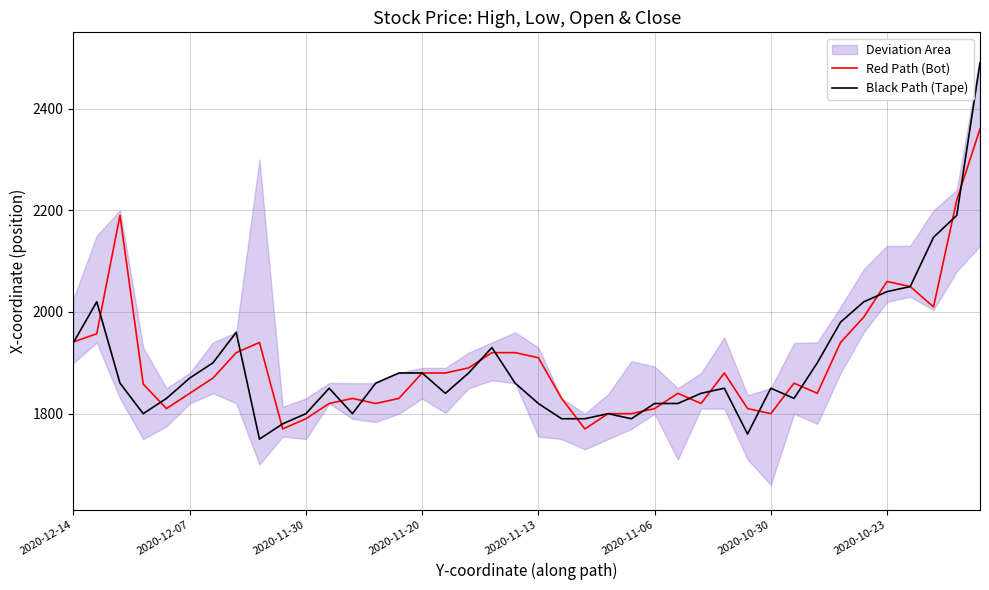

What is the sum of the Black Path (Tape) values at 29 and 36?

3810.0